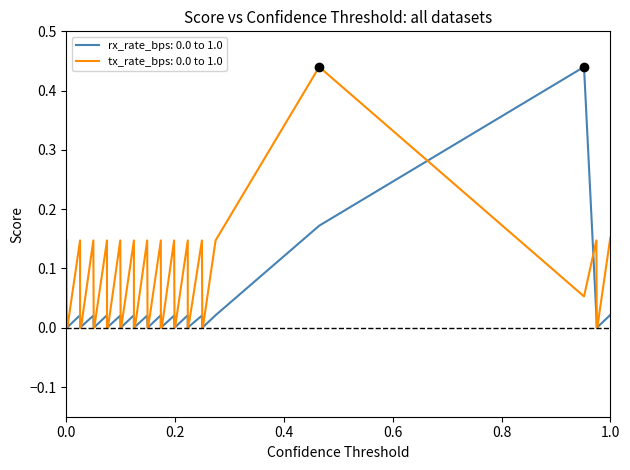

What are all the series names shown in the legend?

rx_rate_bps, tx_rate_bps